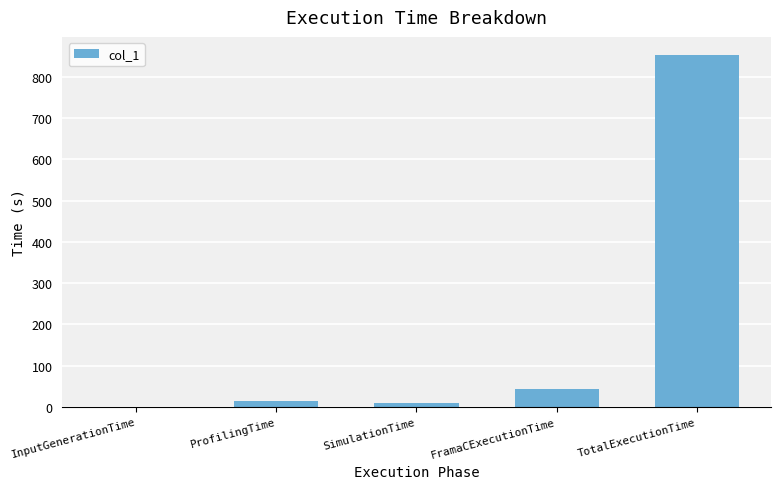

What is the difference between the values at ProfilingTime and InputGenerationTime?

14.3